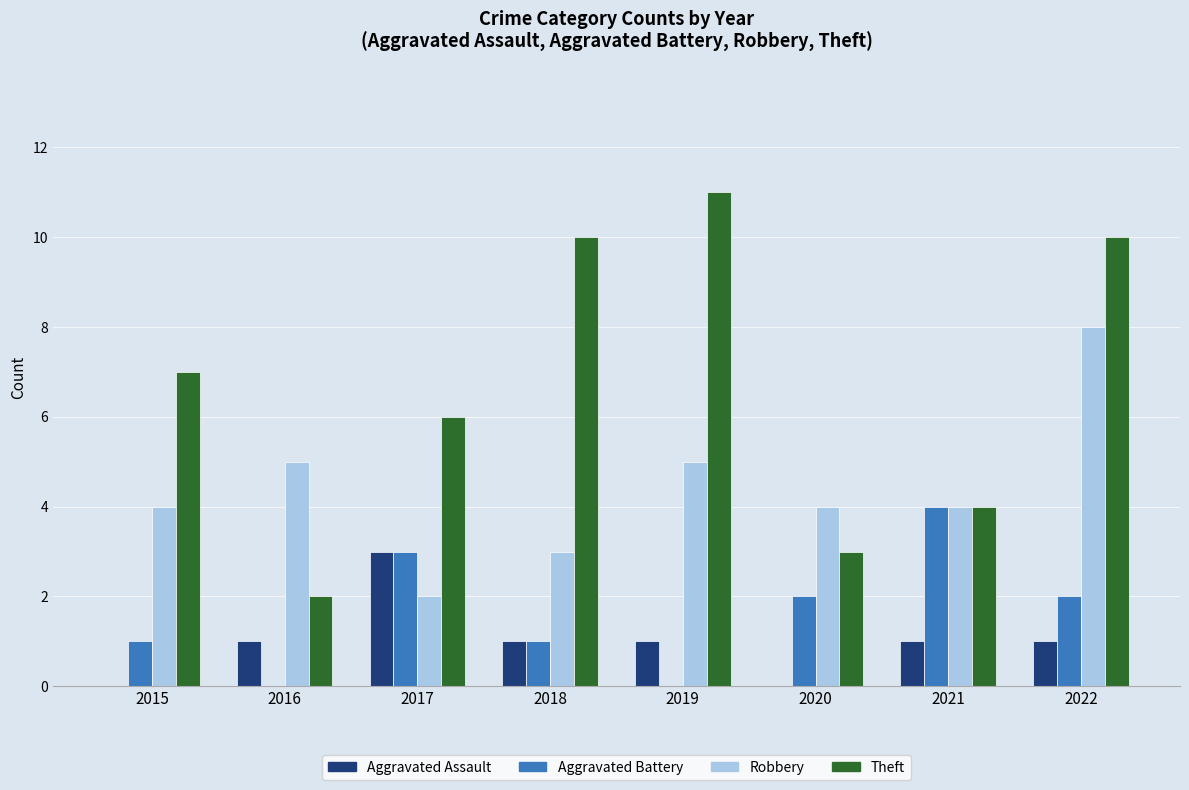

What is the sum of all Aggravated Assault values?

8